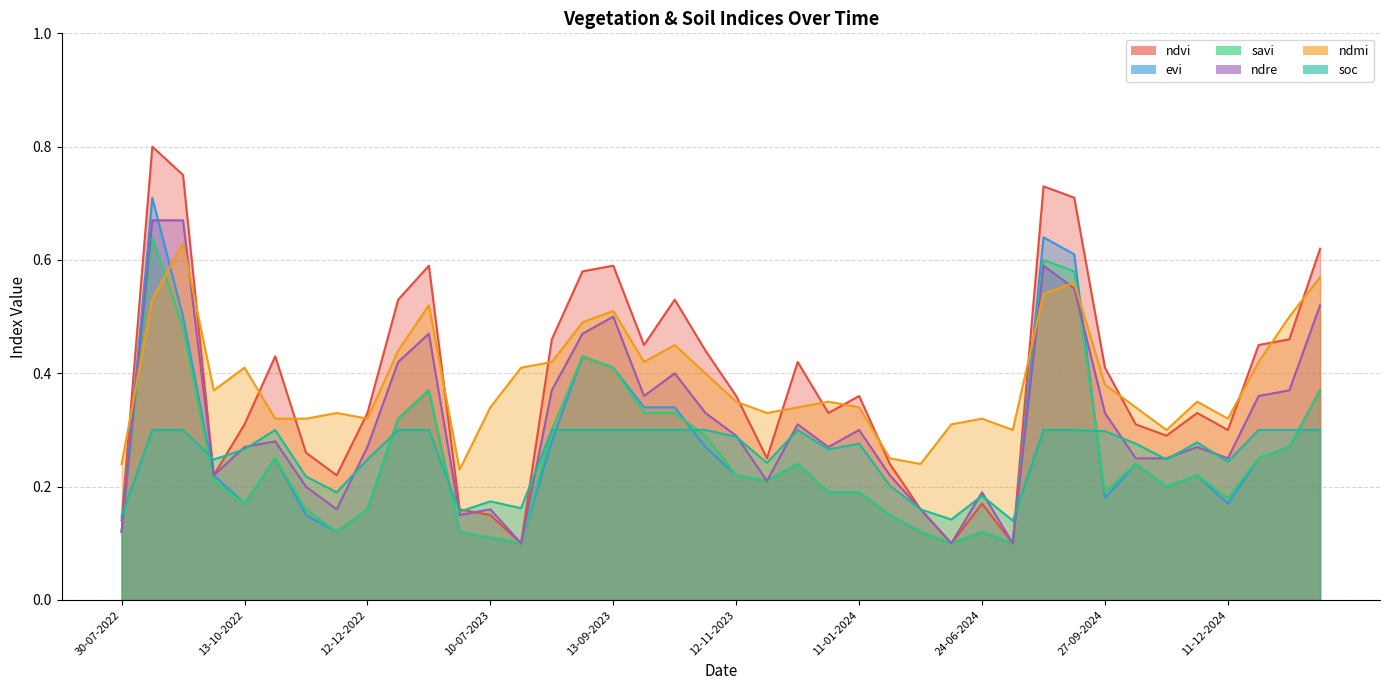

Between 12-11-2023 and 24-06-2024, which series saw the biggest shift?

ndvi